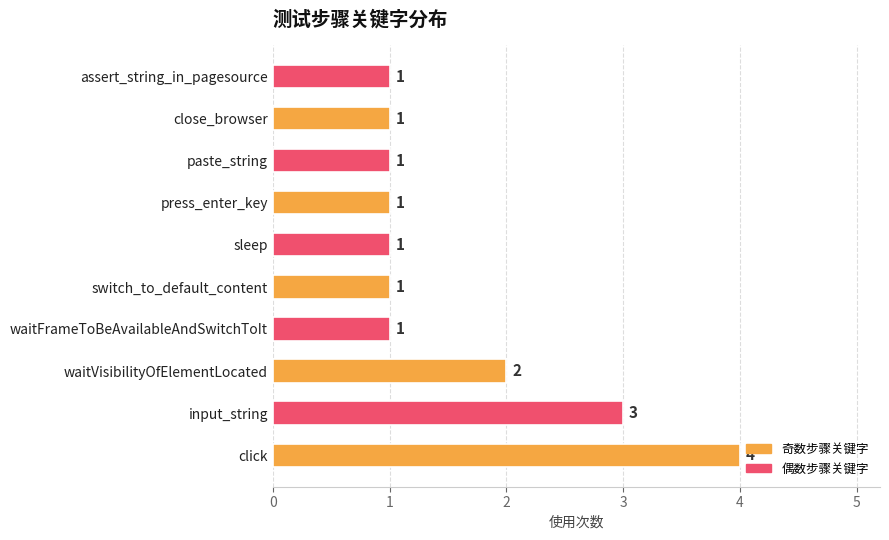

Reading bottom to top, transcribe all the data shown in this chart.

4	3	2	1	1	1	1	1	1	1